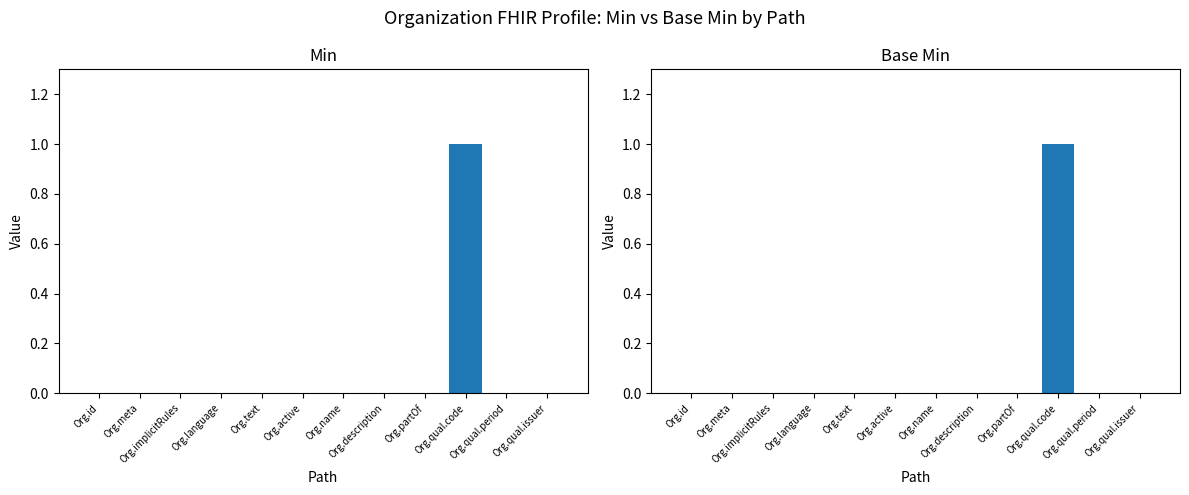

Which series has the widest spread of values?

Min